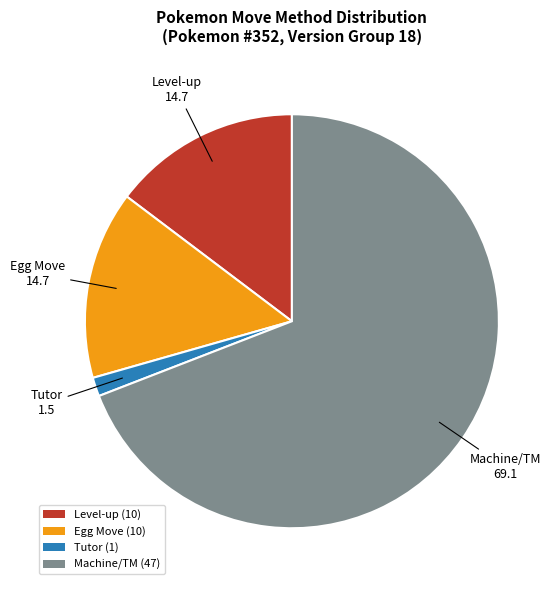

Between Machine/TM (47) and Level-up (10), which is larger?

Machine/TM (47)